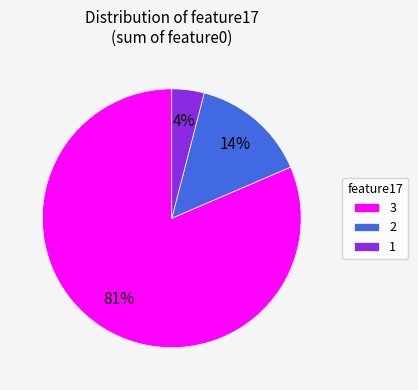

Do 1 and 2 together represent more than half of the pie?

No